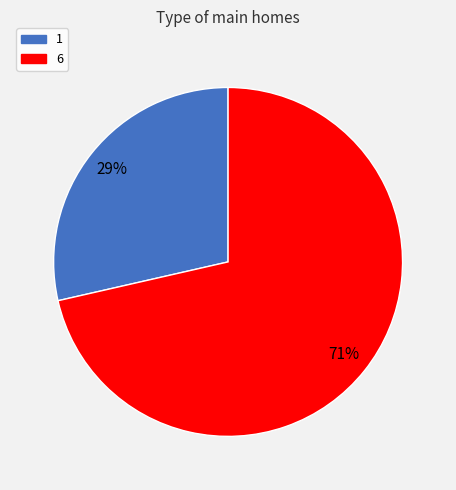

To the nearest percent, what percentage of the pie is 6?

71%